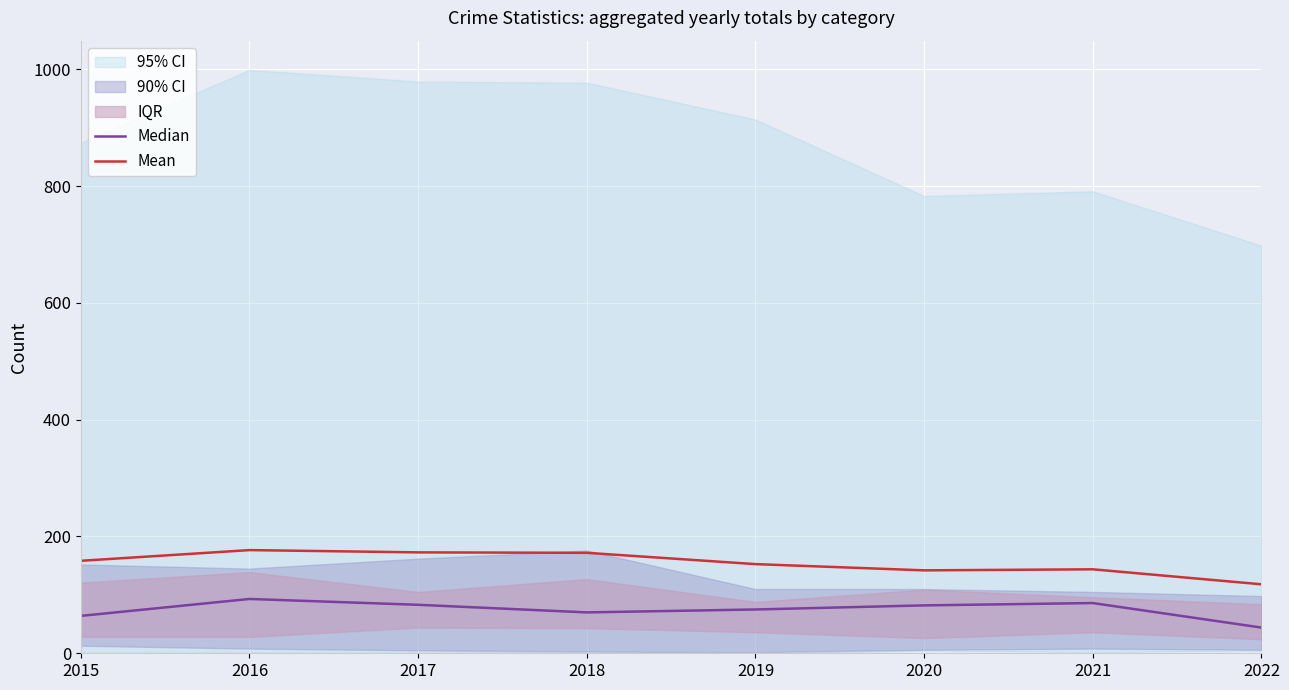

Where is Mean nearest to the value 147?

2021